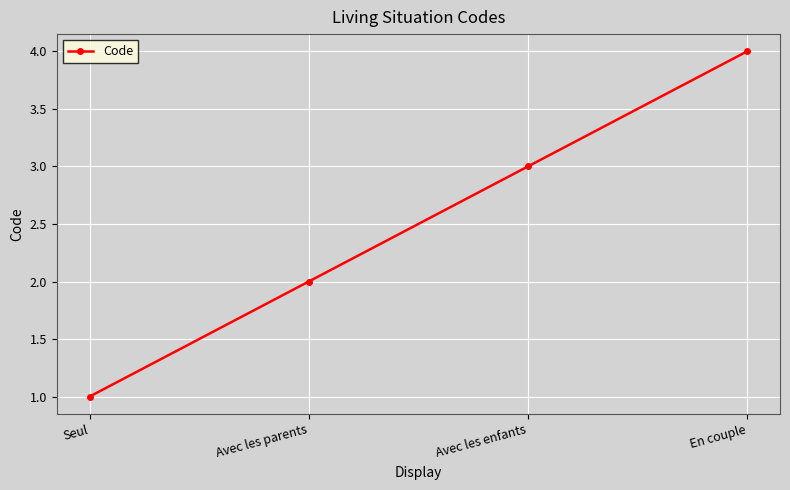

How many values are between 2 and 4?

3